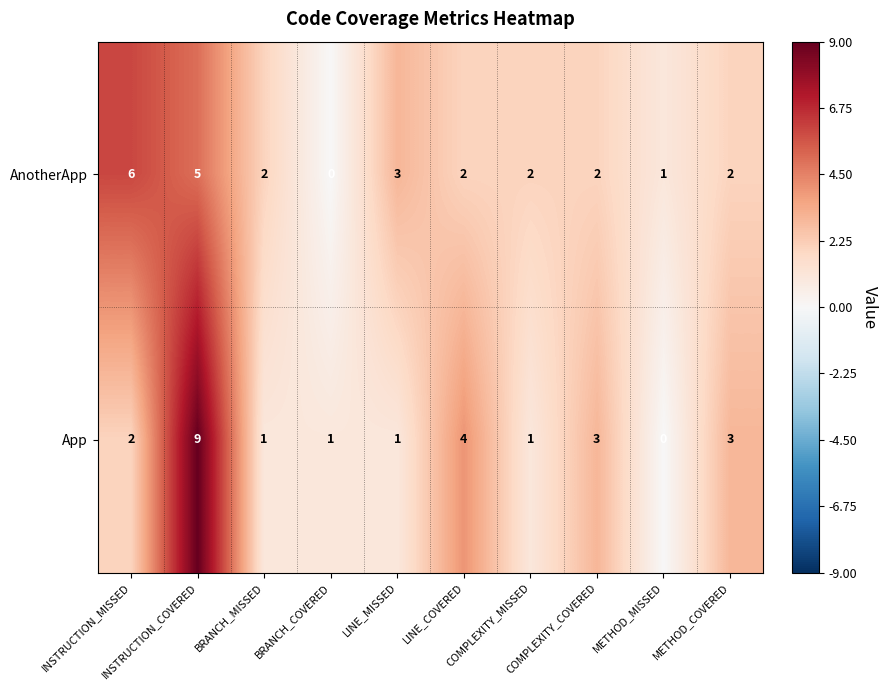

Which label corresponds to the largest value in the chart?

INSTRUCTION_COVERED